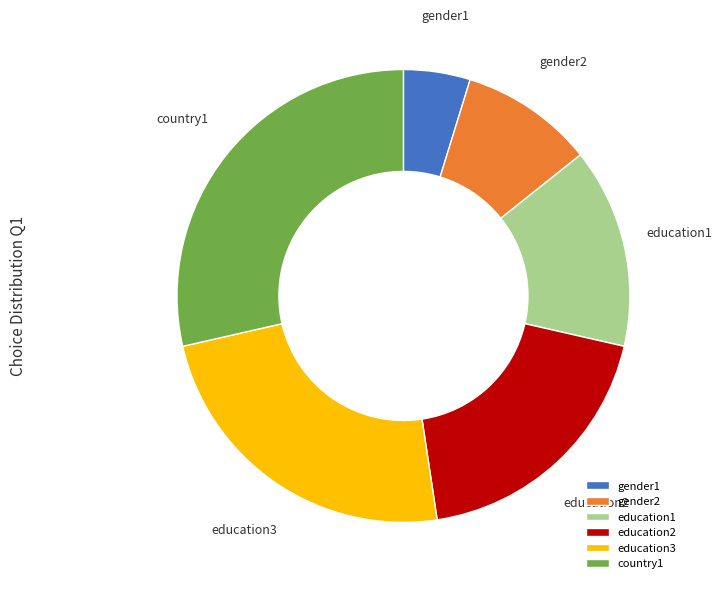

Is education3 the majority of the pie?

No